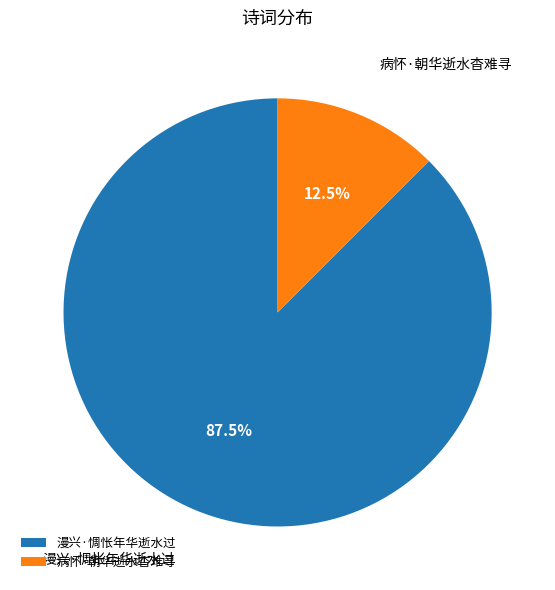

What percentage do 漫兴·惆怅年华逝水过 and 病怀·朝华逝水杳难寻 together represent?

100.0%